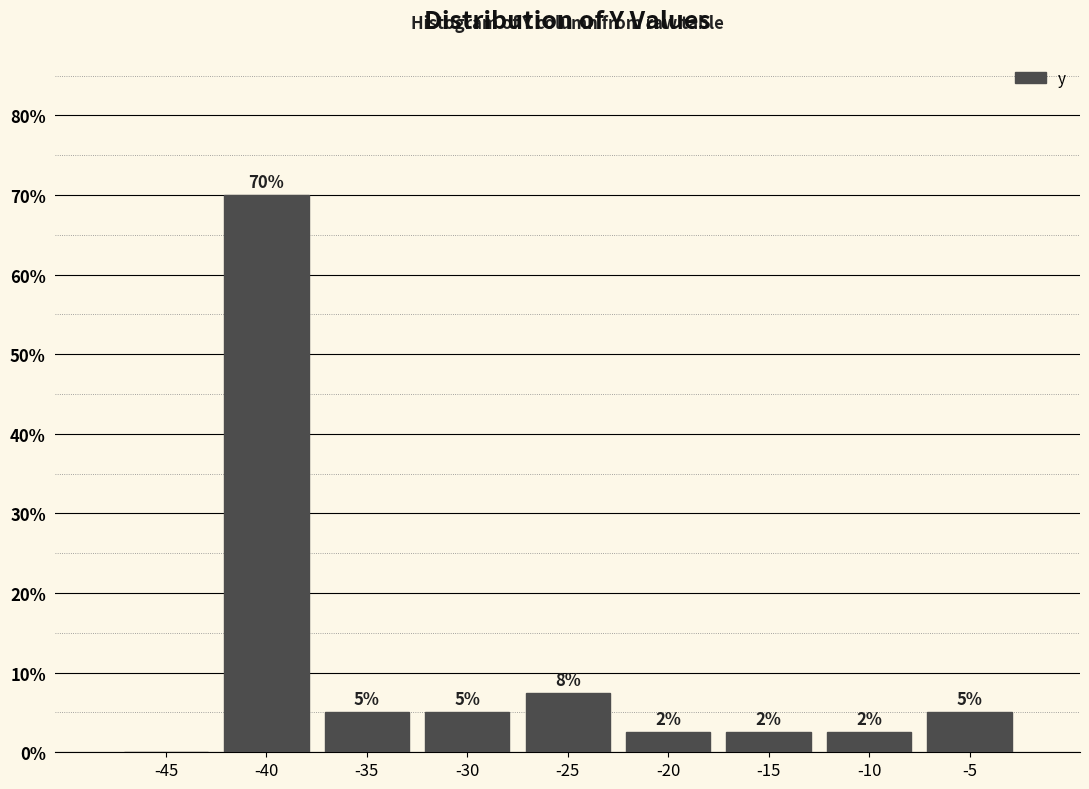

Which has a higher value, -10 or -40?

-40